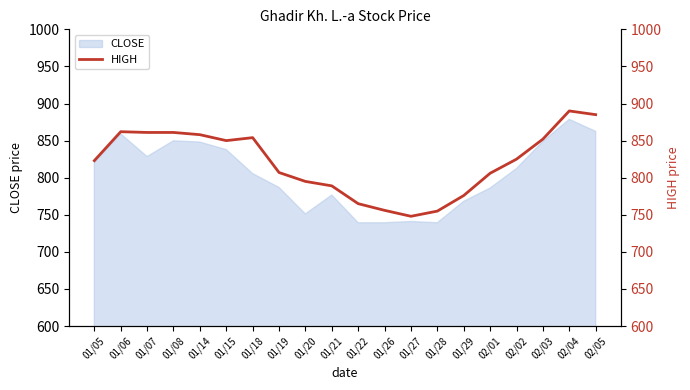

What is the maximum value shown in the chart?

890